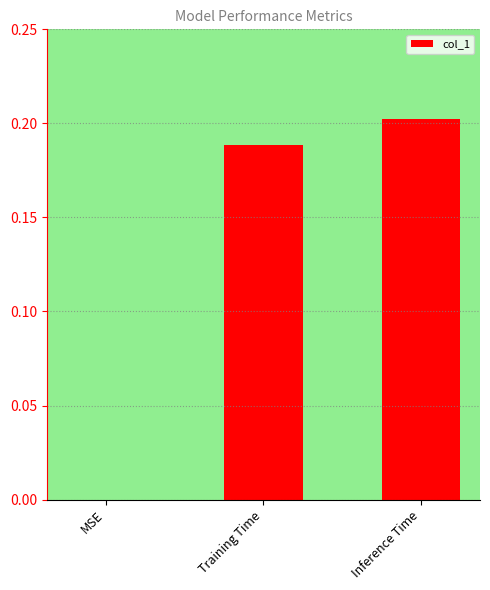

The chart shows a value of 0.3 at Training Time. True or false?

False